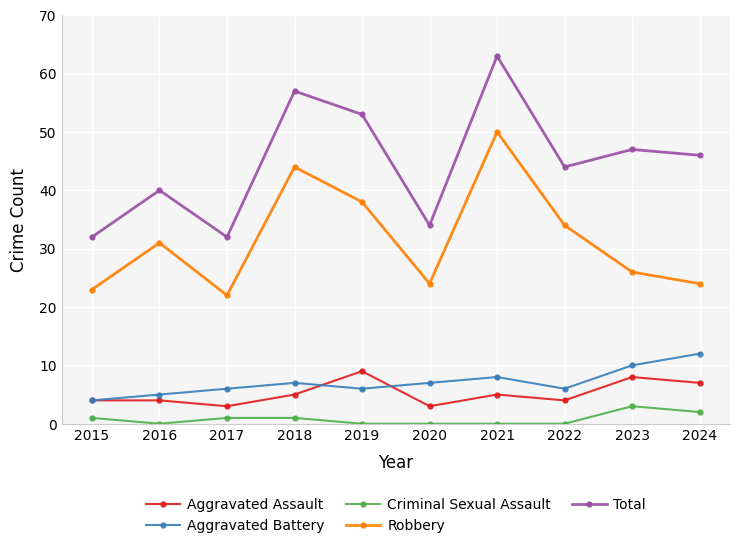

What is the minimum value for Aggravated Assault?

3